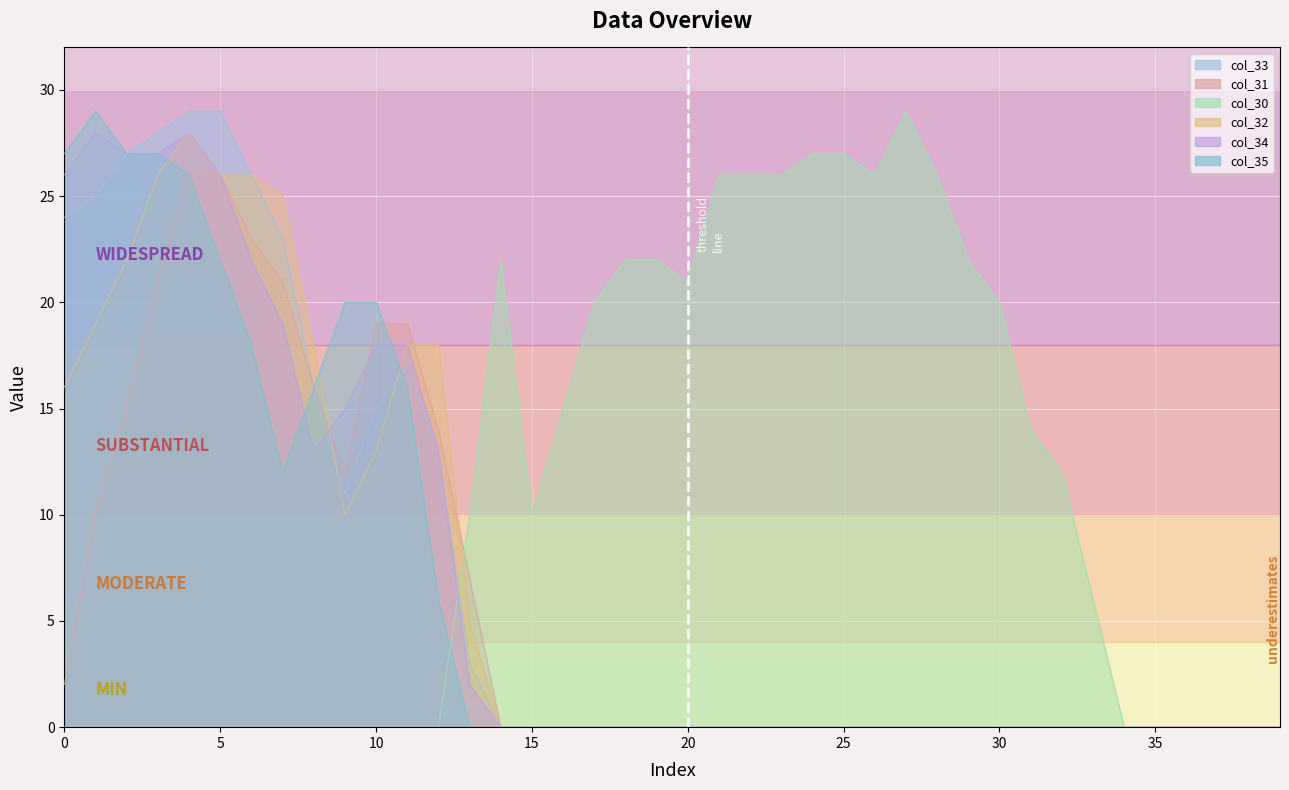

How many data points in col_31 are above 0?

14